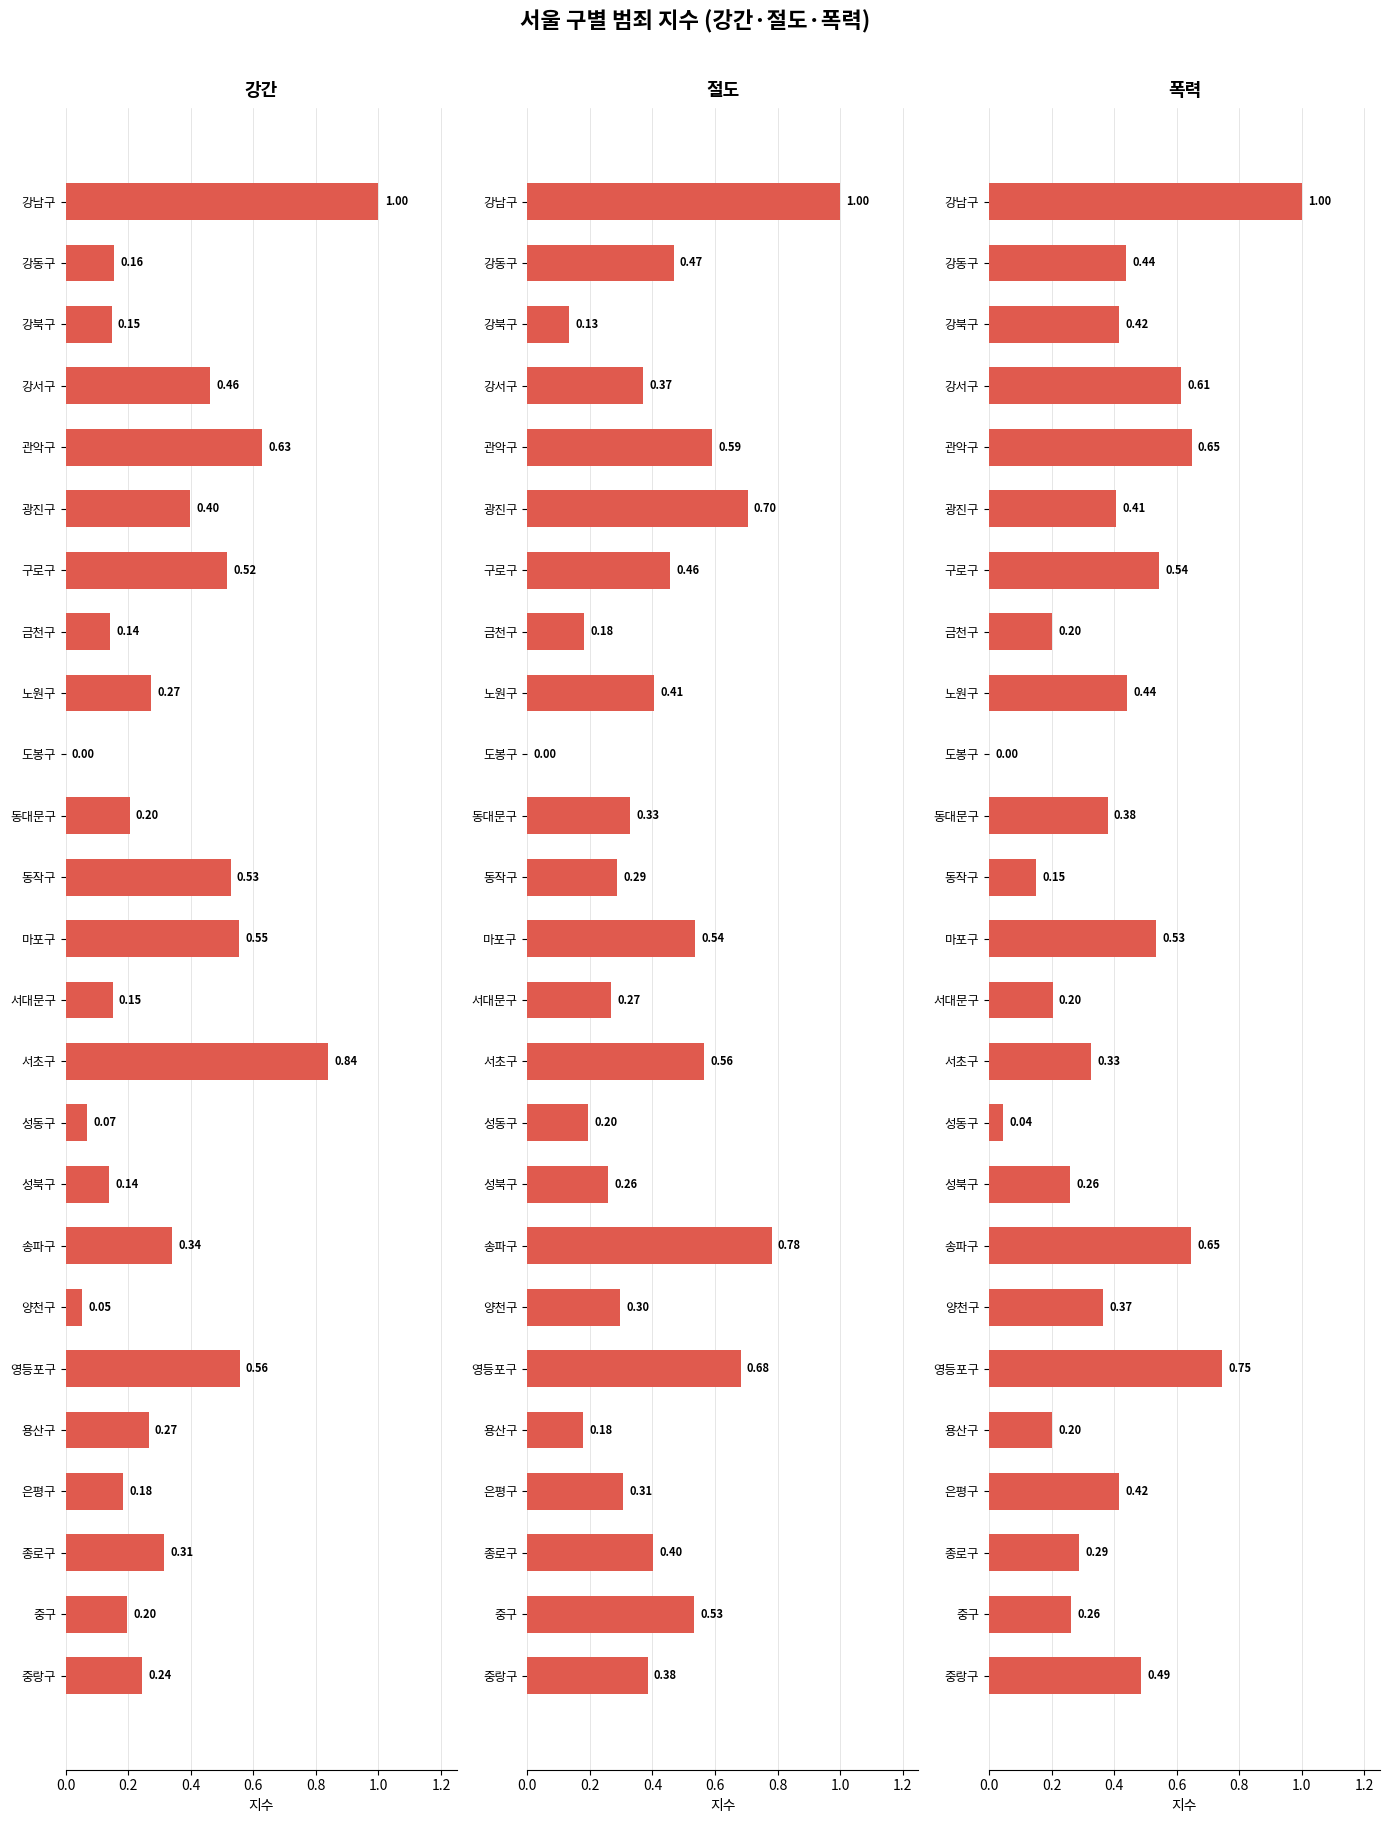

Which series has the largest range (max minus min)?

절도